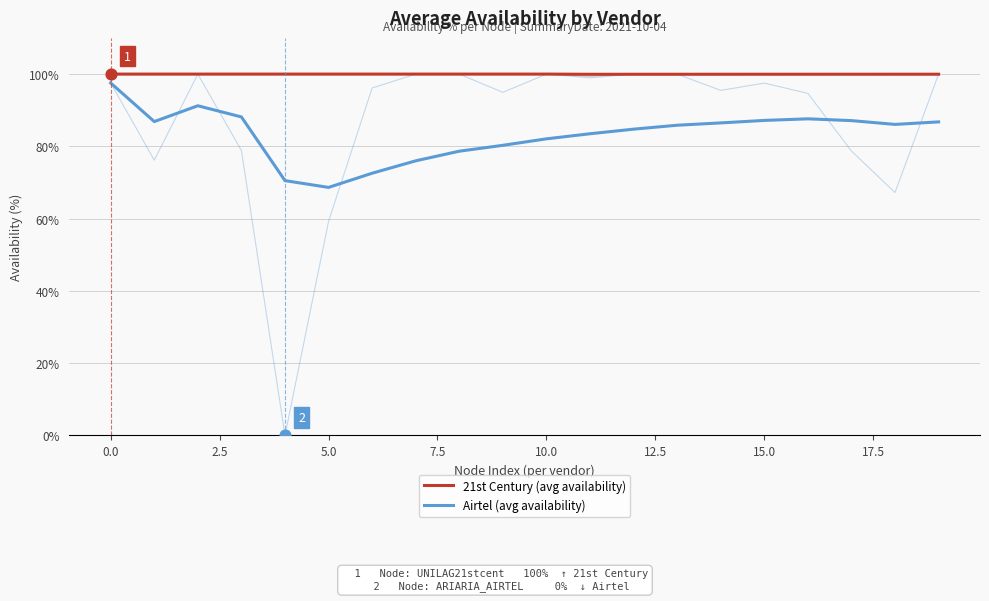

Which series contains the lowest Y value?

Airtel (avg availability)